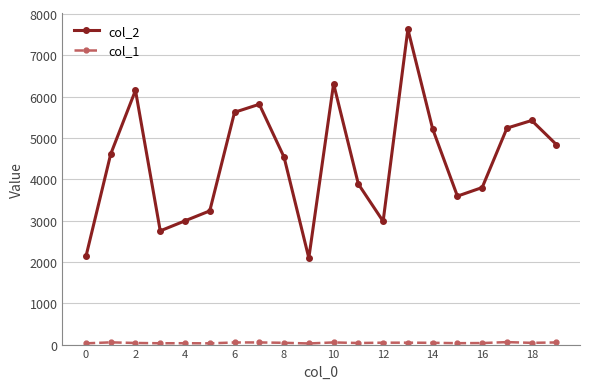

True or false: col_2 has more than 1 points higher than both neighbors.

True